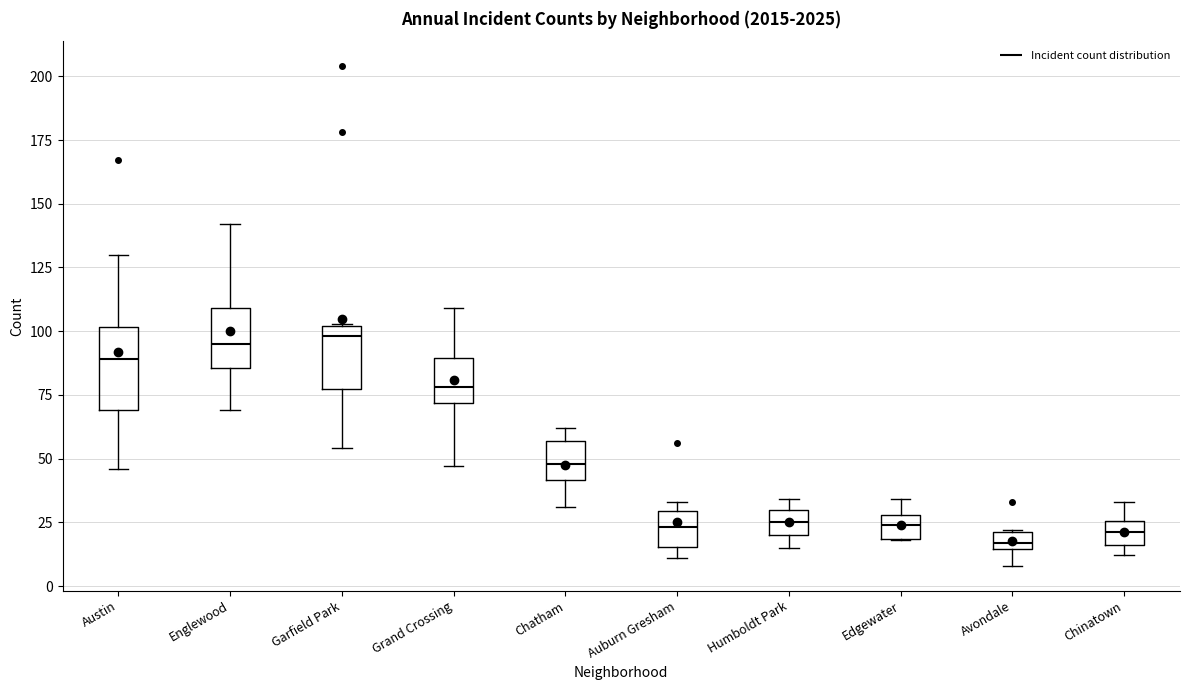

Where is the lower edge of the box for Garfield Park on the y-axis? The values are not printed on the chart, so give them approximately, as read against the axis.

80